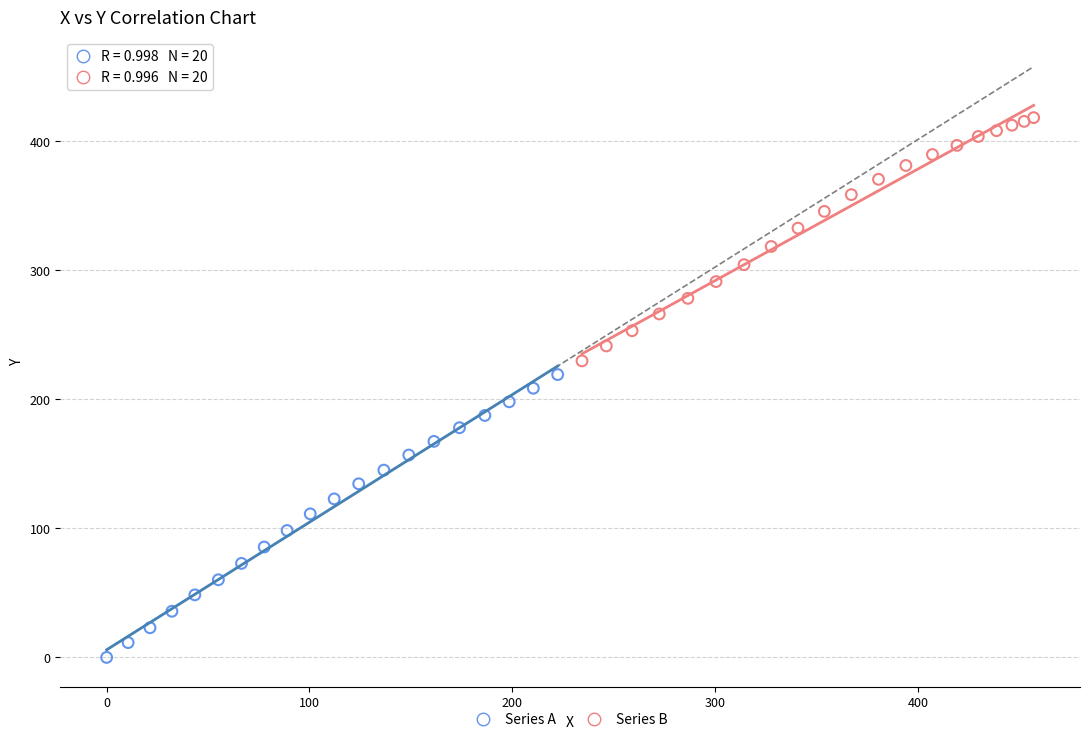

Which series contains the lowest Y value?

Series A